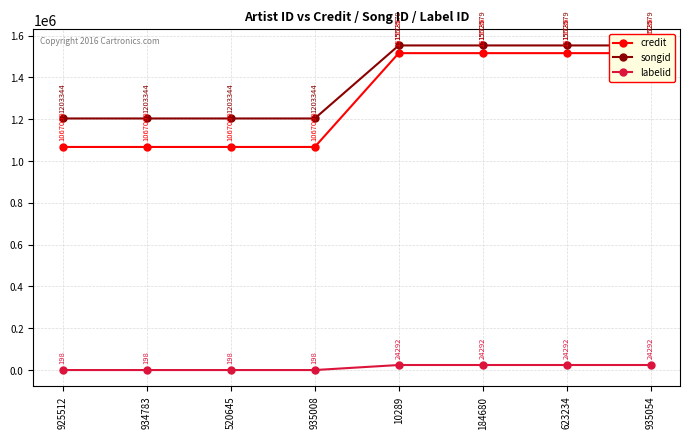

What is the approximate value of credit at 925512?

1067099